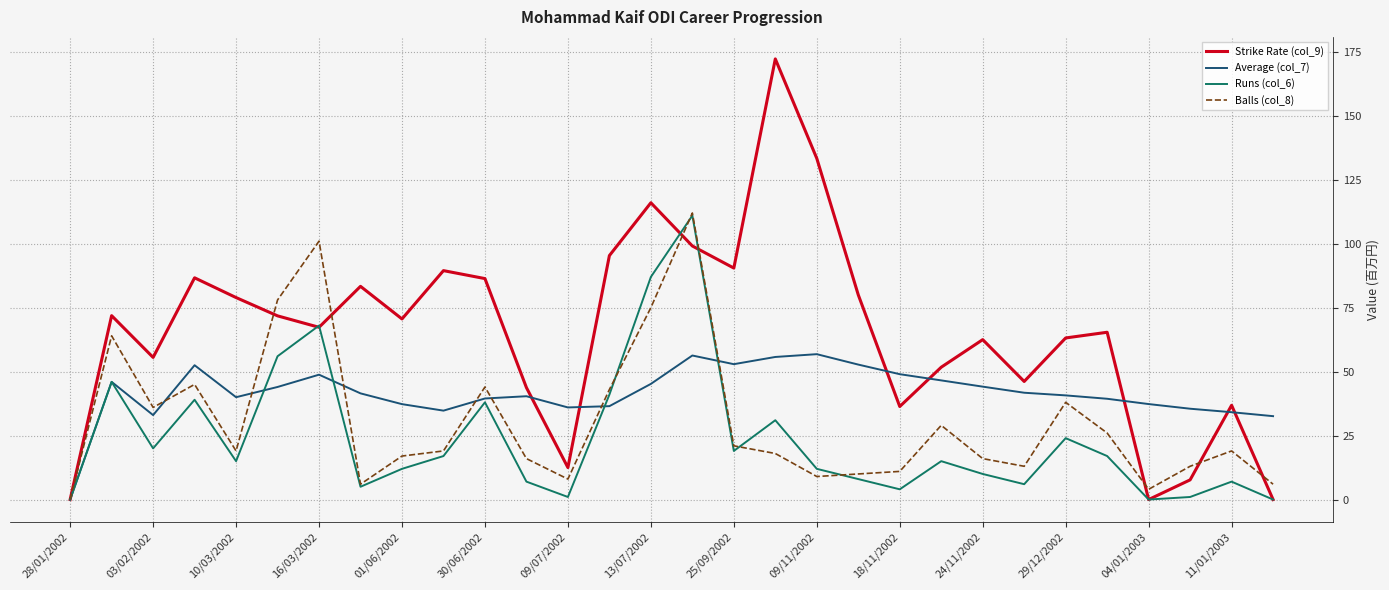

What is the highest value of the Average (col_7) series?

56.8